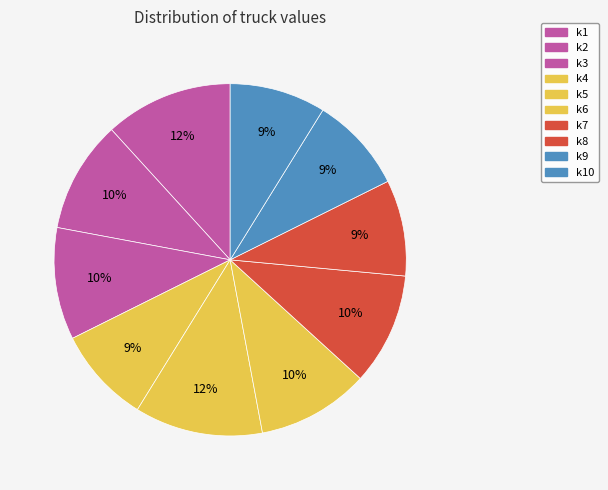

How many segments does this pie chart have?

10